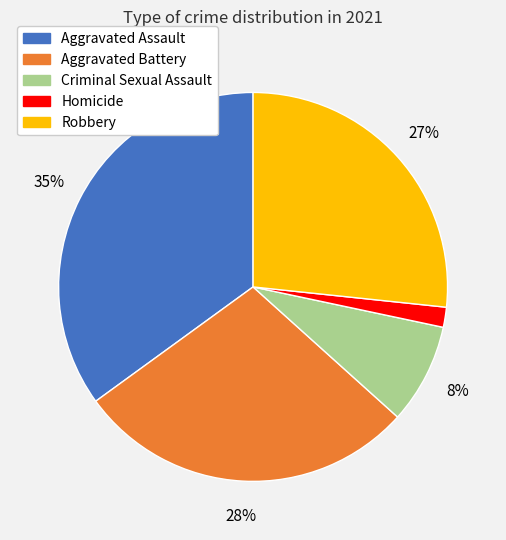

Is Aggravated Battery the majority of the pie?

No